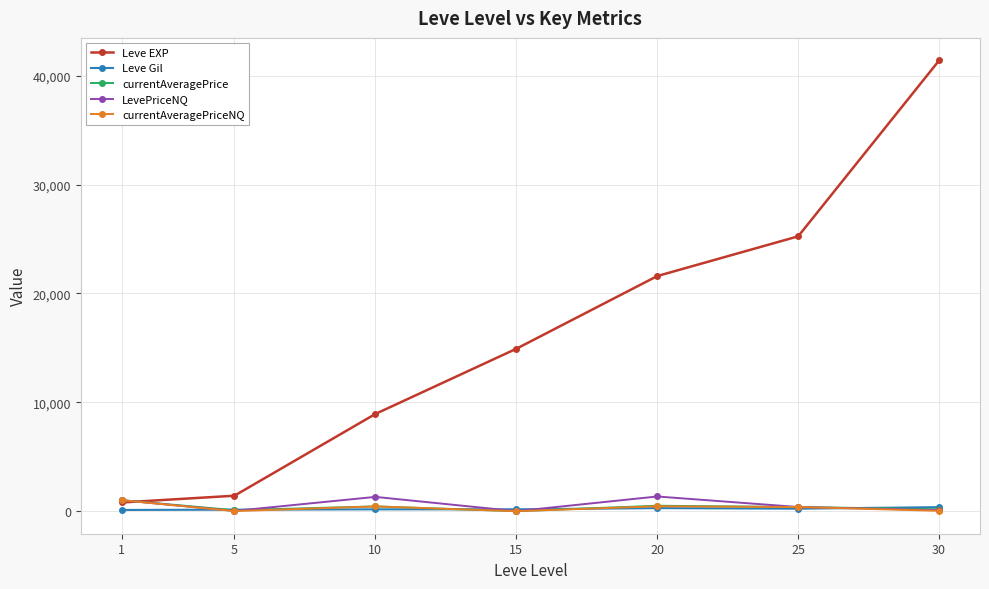

True or false: currentAveragePrice has more than 2 interior local peaks.

False